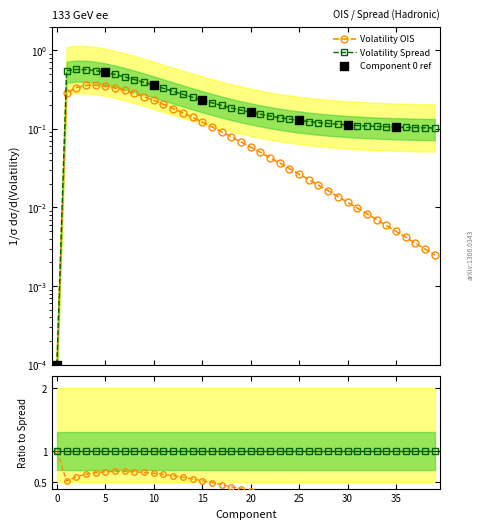

At how many categories does at least one series exceed 0?

40